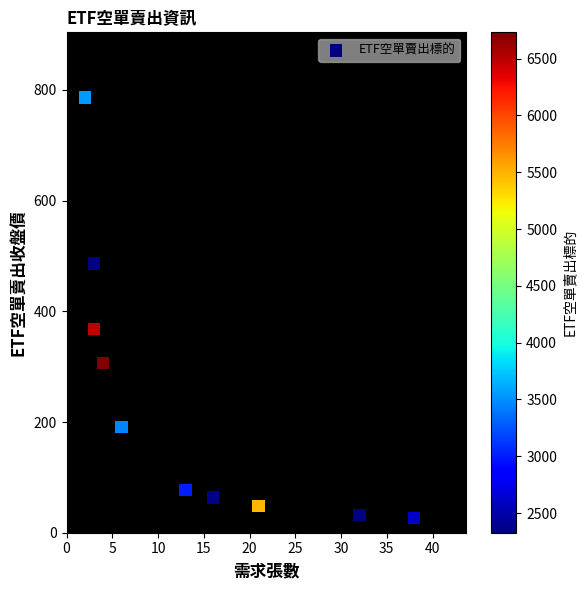

What is the average X value?

13.8